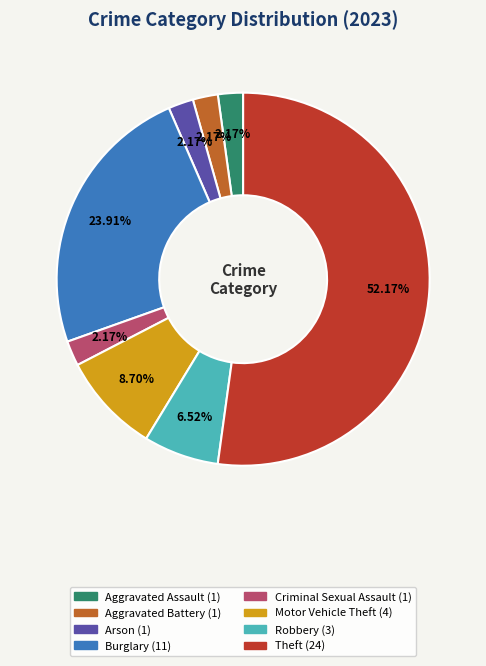

Between Robbery and Aggravated Battery, which is larger?

Robbery